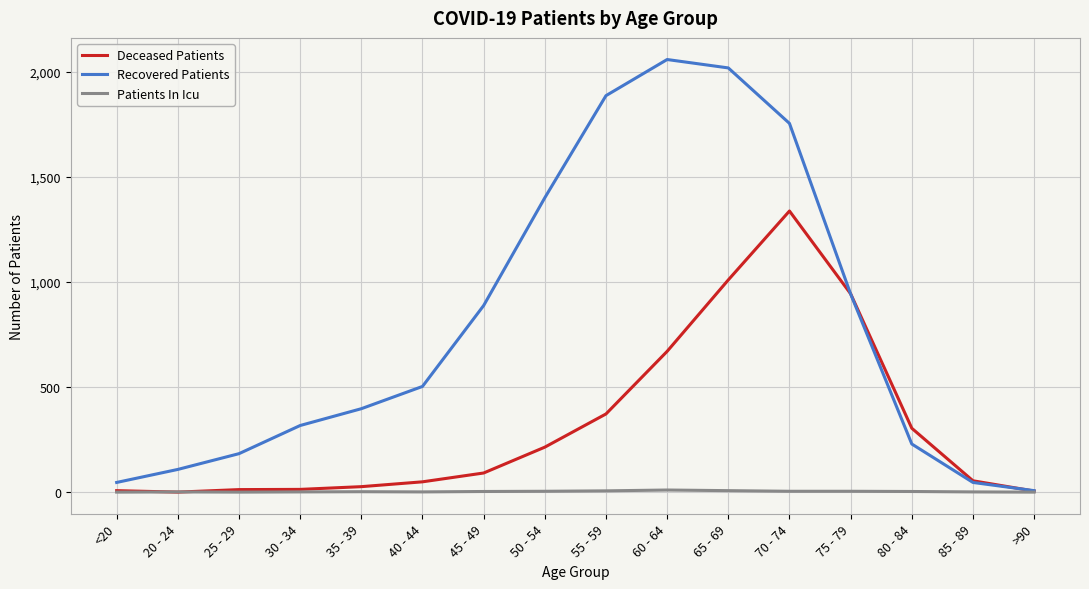

List the series in order of their overall mean, lowest first.

Patients In Icu, Deceased Patients, Recovered Patients